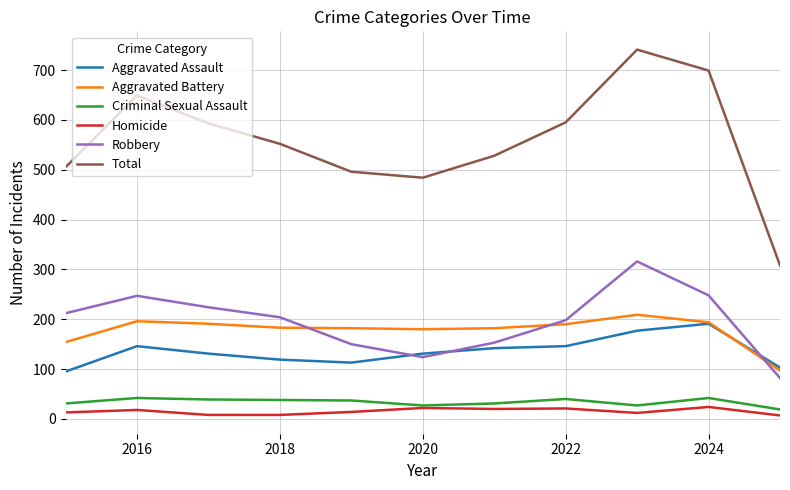

True or false: Aggravated Assault has more than 0 interior local peaks.

True